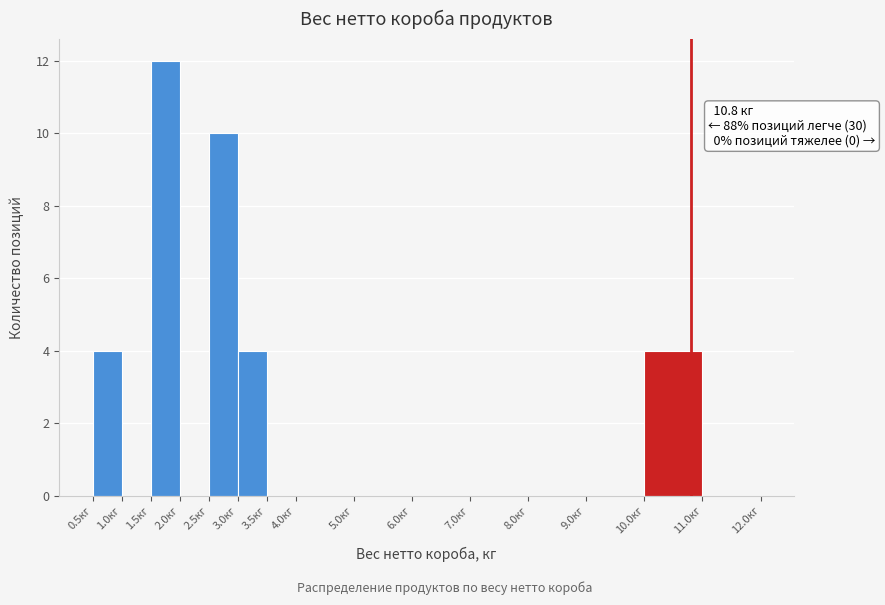

Over which range of the x-axis is the bar tallest?

1.5 to 2.0